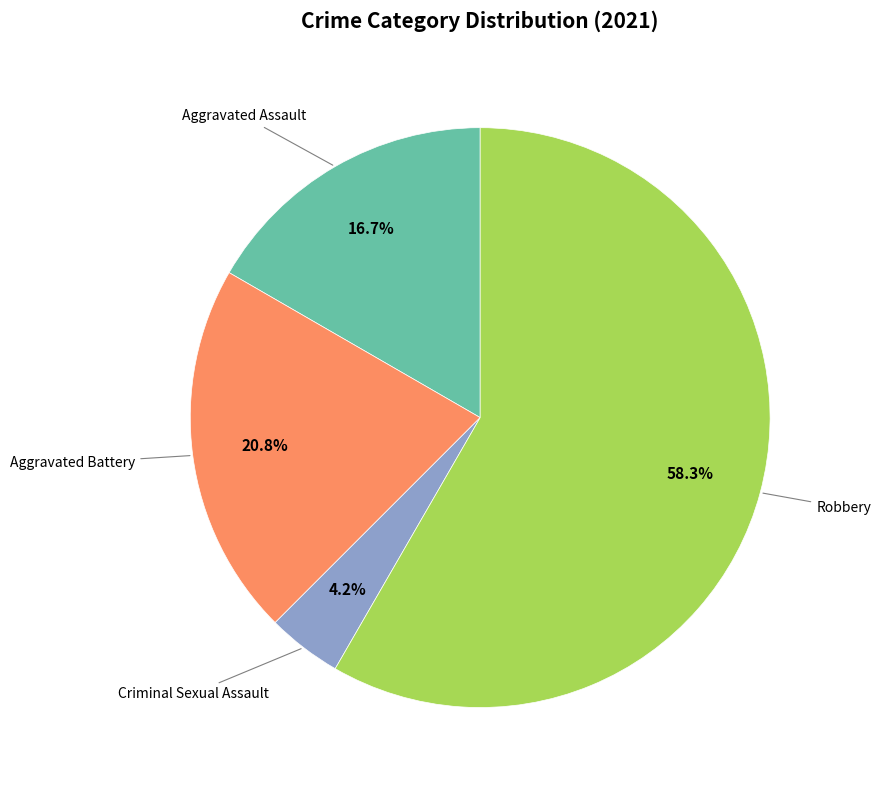

Is there a majority slice in this chart?

Yes